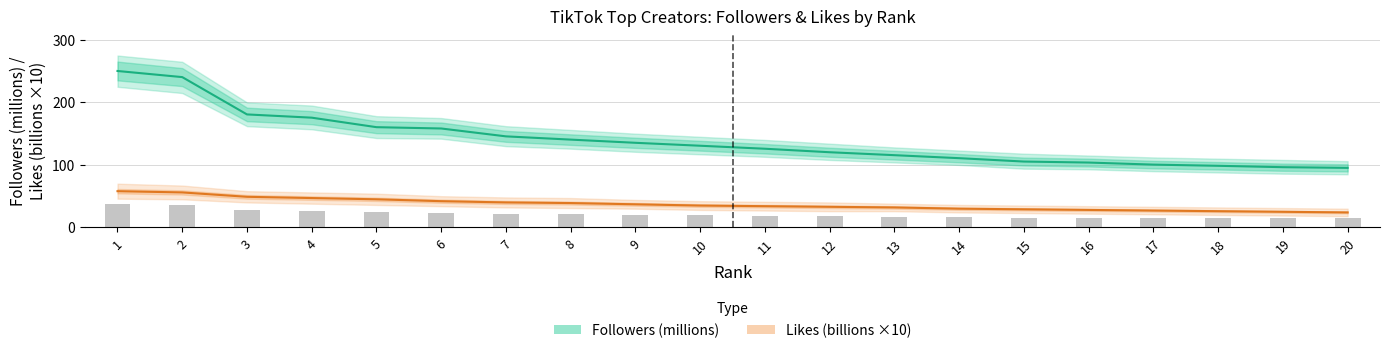

Reading right to left, extract all data points from this chart.

Followers (millions): 20=95.3	19=96.4	18=98.6	17=100.5	16=103.8	15=105.4	14=110.8	13=115.6	12=120.3	11=125.9	10=130.7	9=135.4	8=140.5	7=145.7	6=158.3	5=160.4	4=175.6	3=180.8	2=240.5	1=250.3
Likes (billions ×10): 20=24.0	19=25.0	18=26.0	17=27.0	16=28.0	15=29.0	14=30.0	13=32.0	12=33.0	11=34.0	10=35.0	9=37.0	8=39.0	7=40.0	6=42.0	5=45.0	4=47.0	3=49.0	2=56.0	1=58.0